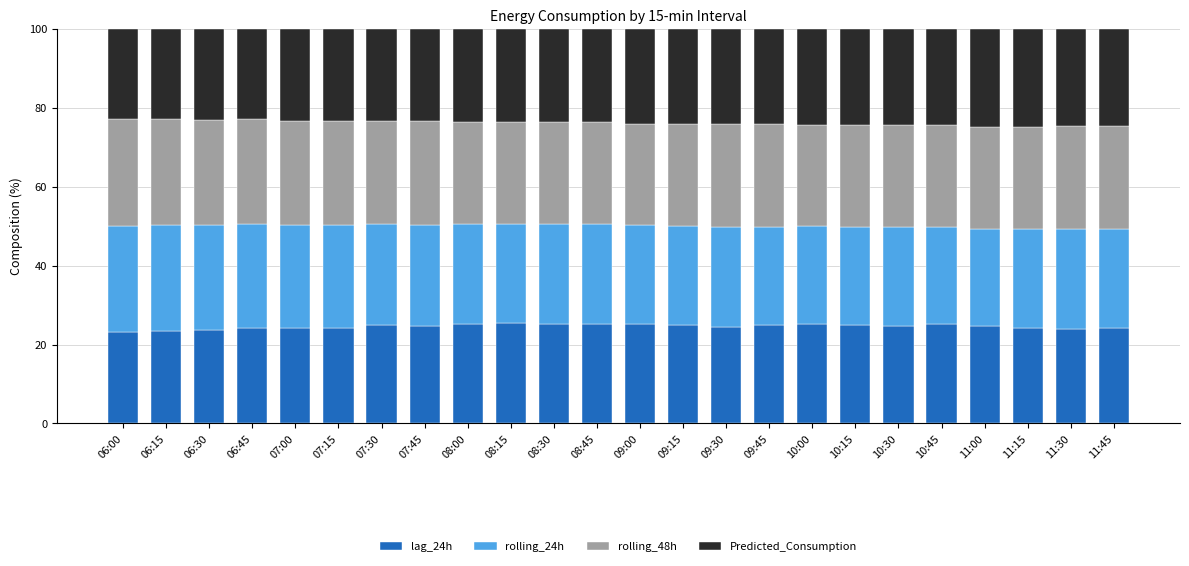

What is the average value of the lag_24h series?

24.6